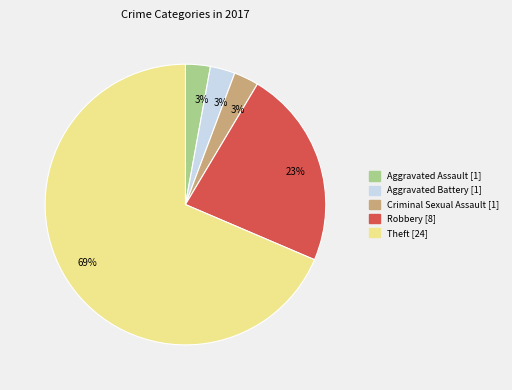

Does any single category account for the majority?

Yes